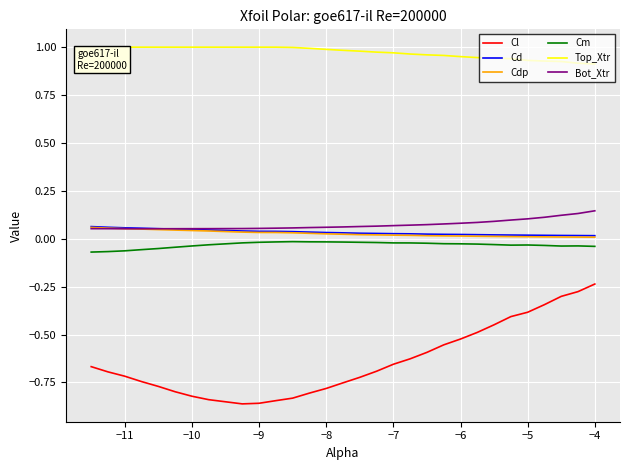

True or false: Cdp and Cl intersect in this chart.

False